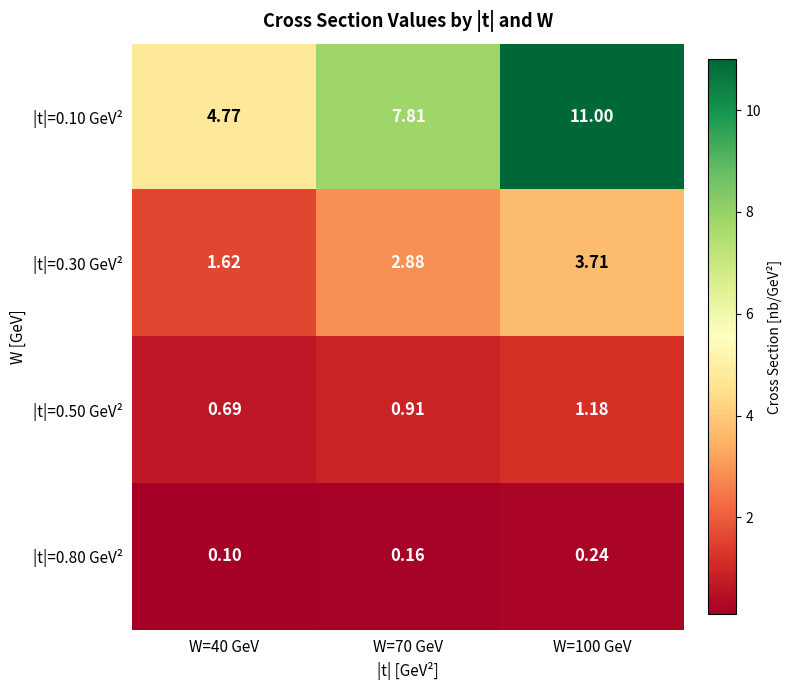

Is the value of |t|=0.10 GeV² at W=70 GeV greater than the value of |t|=0.80 GeV² at W=100 GeV?

Yes